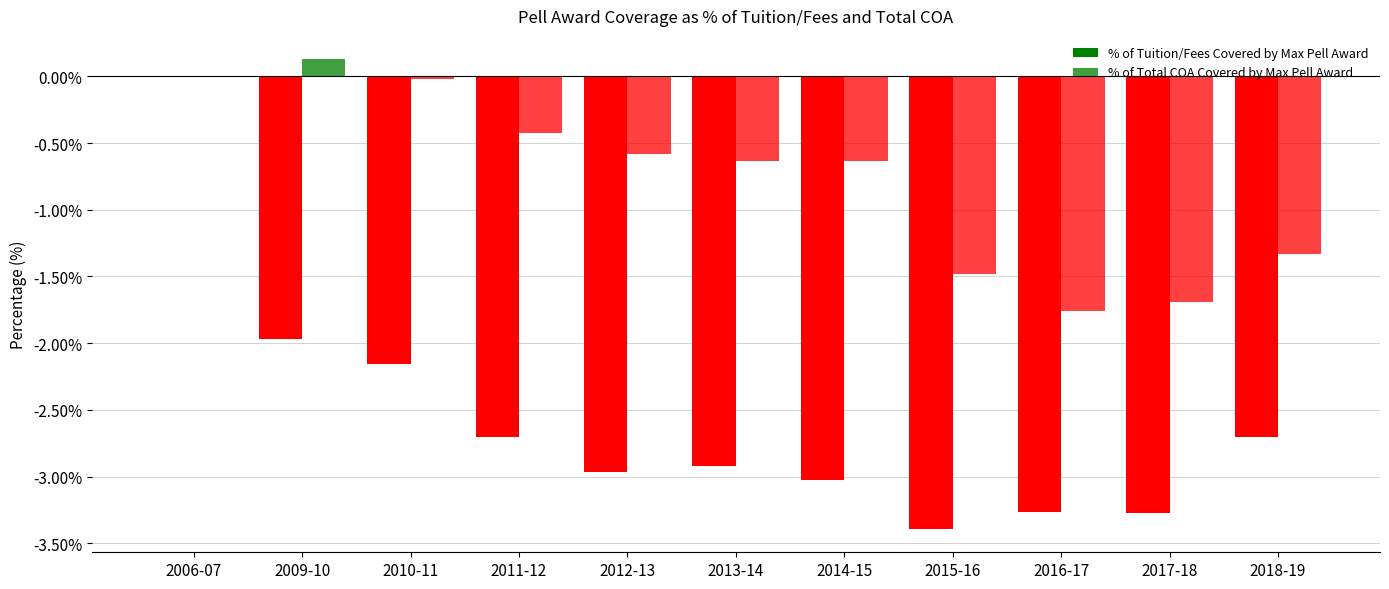

What is the total value across all series at 2017-18?

-5.0